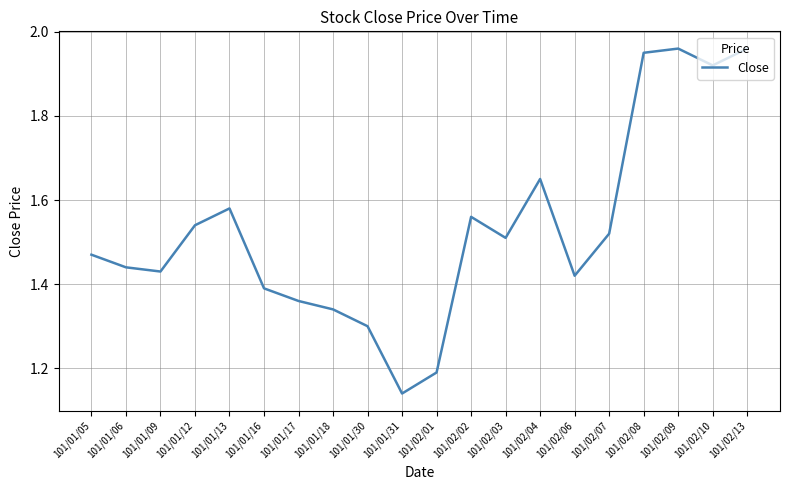

What position from the right is 101/02/09?

3